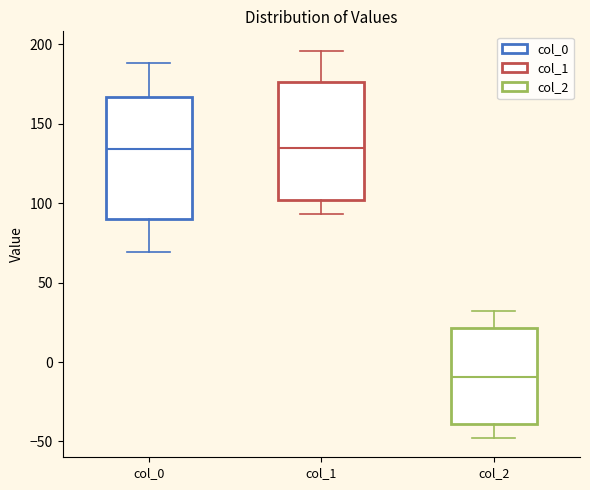

Reading left to right, transcribe this box plot: for each box, give where its median line is, the range the box spans, and where its two whiskers end, as read against the y-axis. The values are not printed on the chart, so give them approximately, as read against the axis.

col_0: median 135, box 90 to 165, whiskers 70 to 190
col_1: median 135, box 100 to 175, whiskers 95 to 195
col_2: median -10, box -40 to 20, whiskers -50 to 30